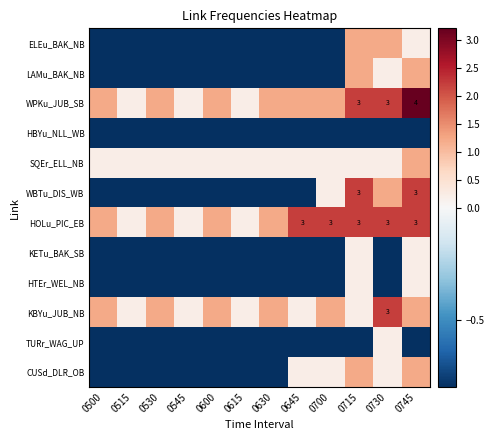

What is the approximate value of HBYu_NLL_WB at 0530?

-0.8